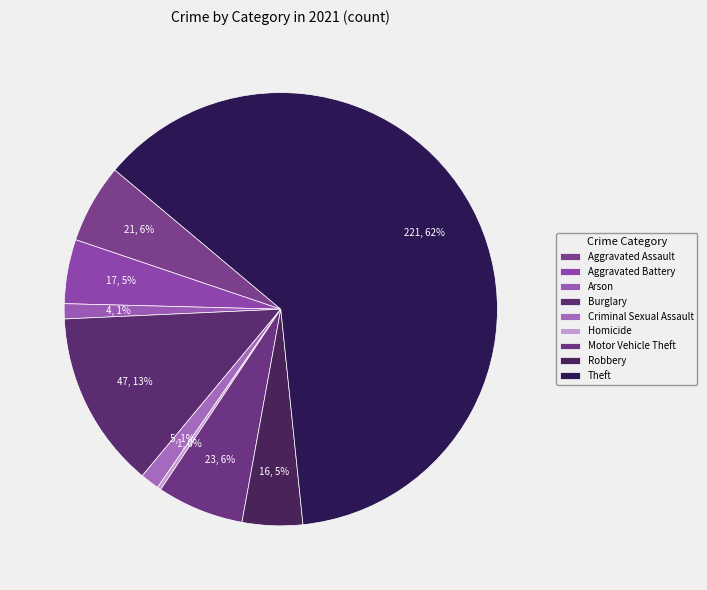

Rank the categories by value from lowest to highest.

Homicide, Arson, Criminal Sexual Assault, Robbery, Aggravated Battery, Aggravated Assault, Motor Vehicle Theft, Burglary, Theft